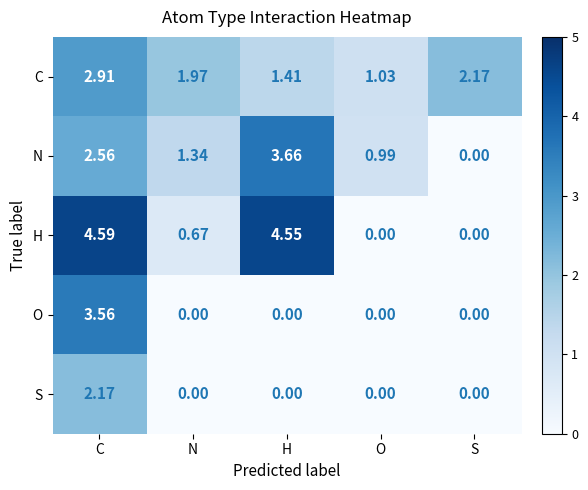

At which label is H closest to 2?

N